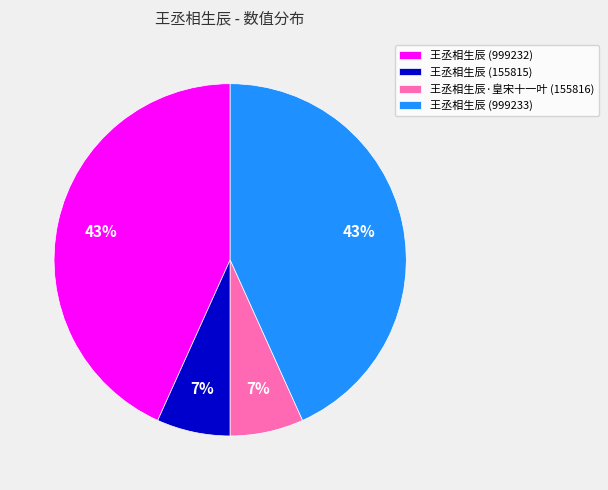

Does 王丞相生辰 (999232) represent more than half of the total?

No